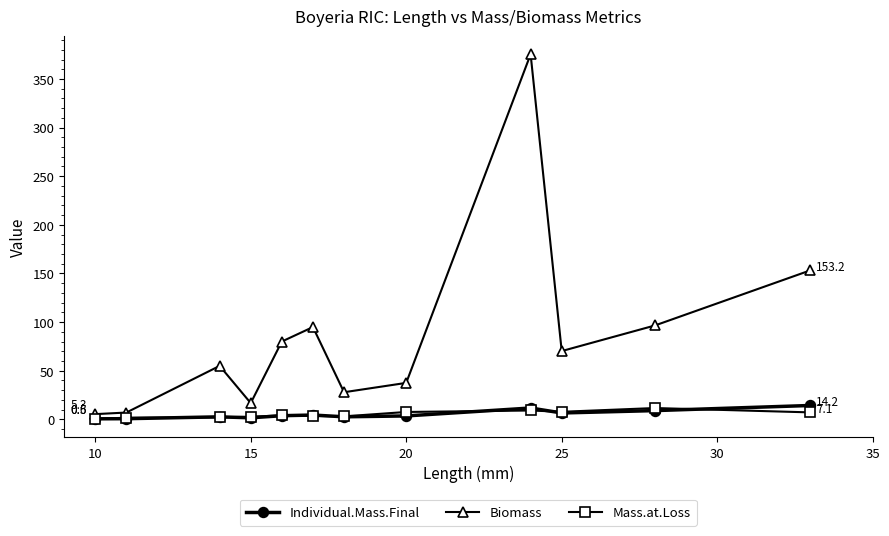

What is the greatest value displayed?

375.4